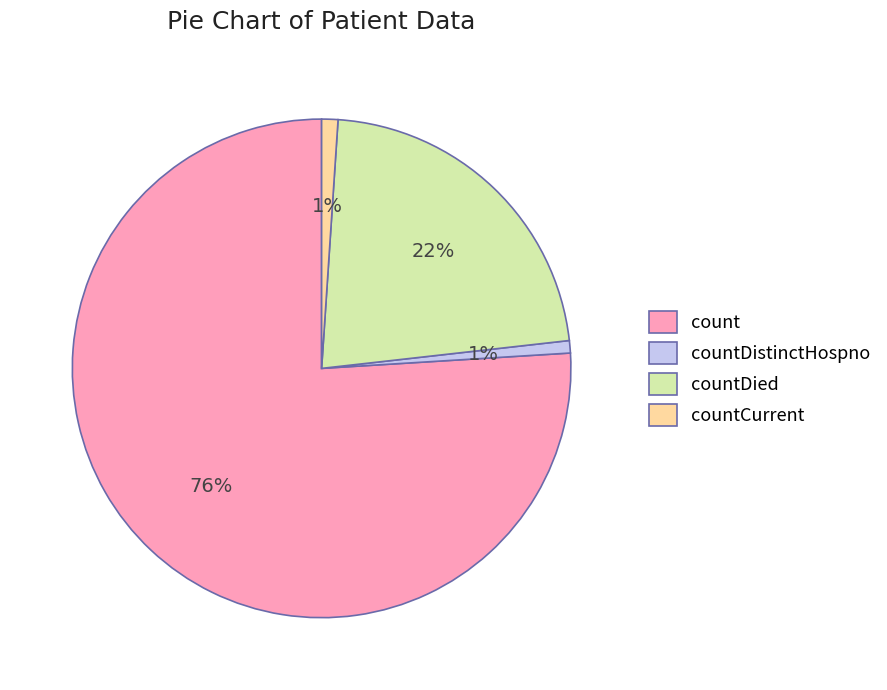

Does count account for over 50% of the chart?

Yes